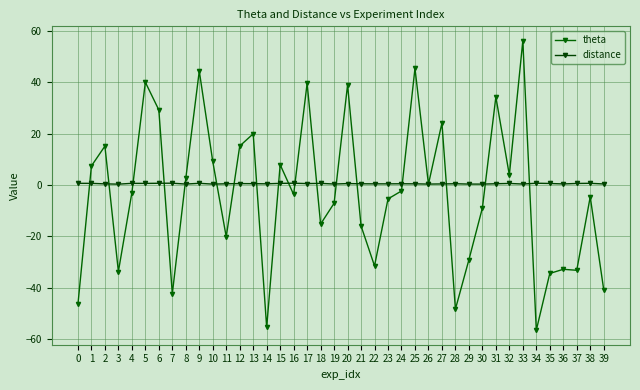

At which category does the chart reach its minimum across all series?

34